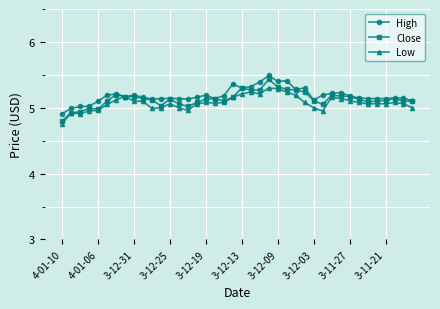

What is the maximum value shown in the chart?

5.5